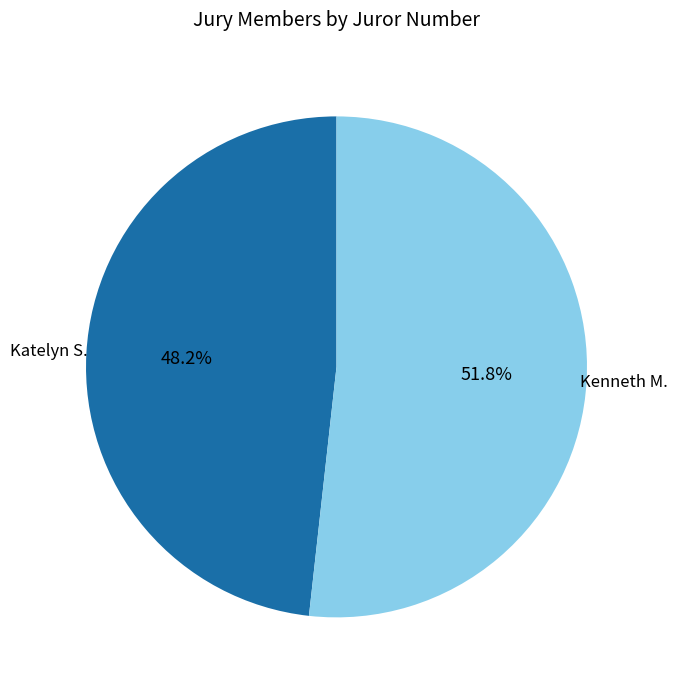

What percentage is the Kenneth M. slice, to the nearest percent?

52%